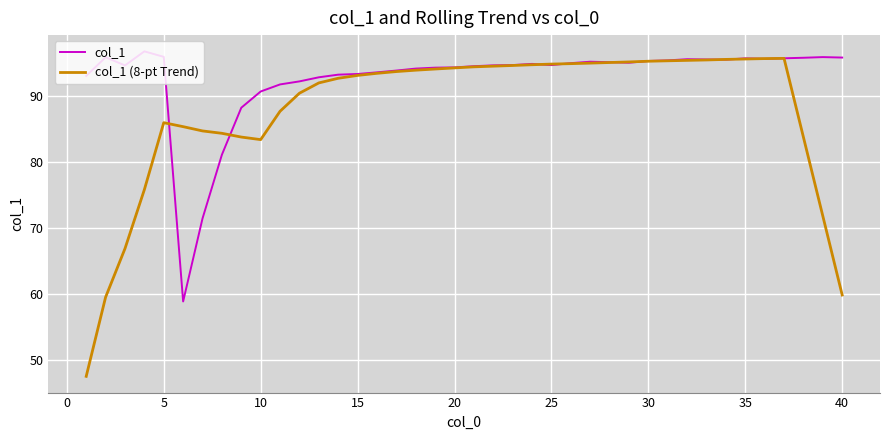

True or false: col_1 (8-pt Trend) and col_1 intersect in this chart.

True